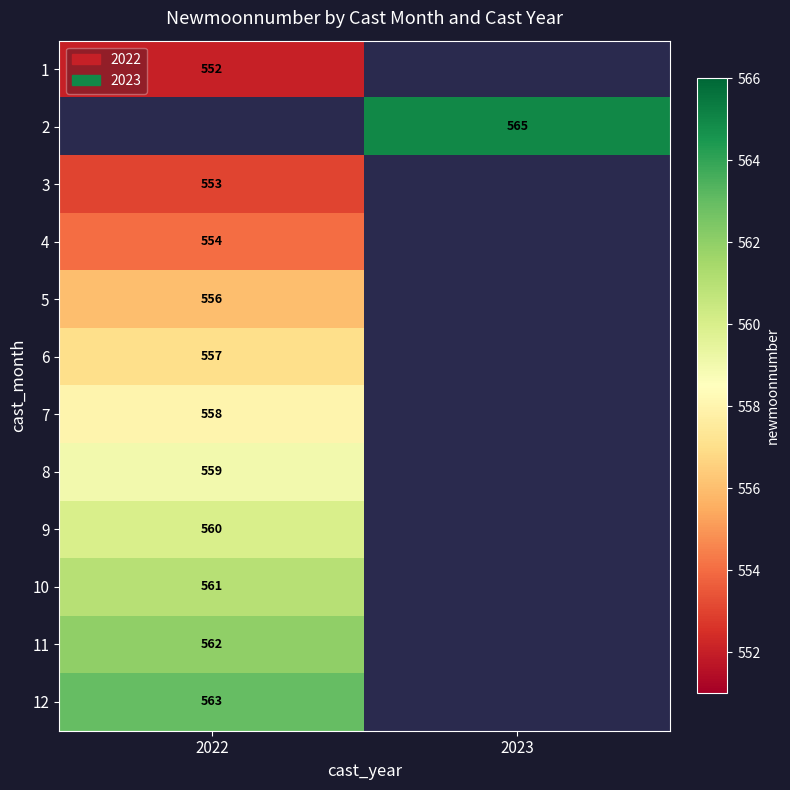

What is the smallest value displayed?

552.0